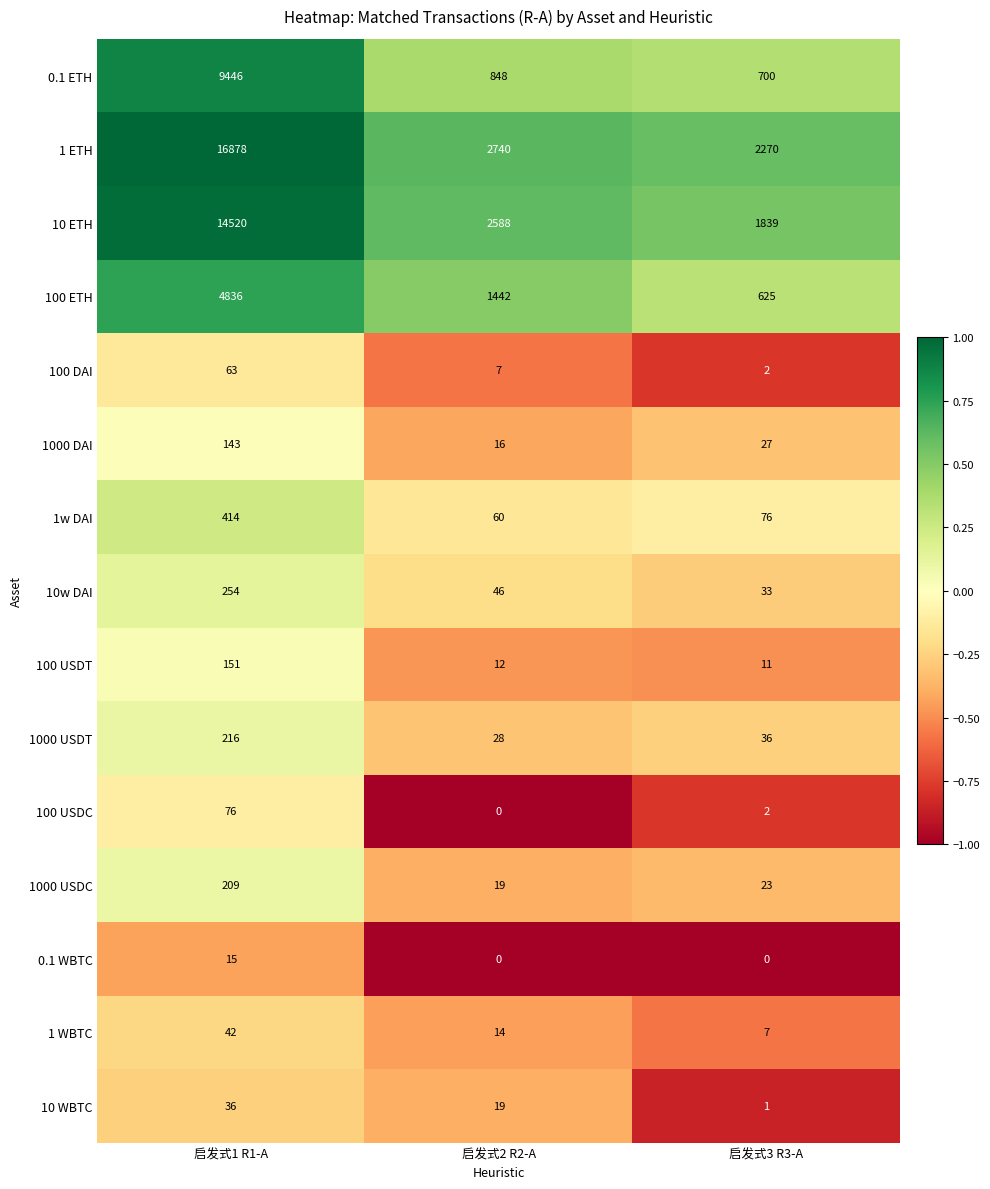

What is the maximum value shown in the chart?

16878